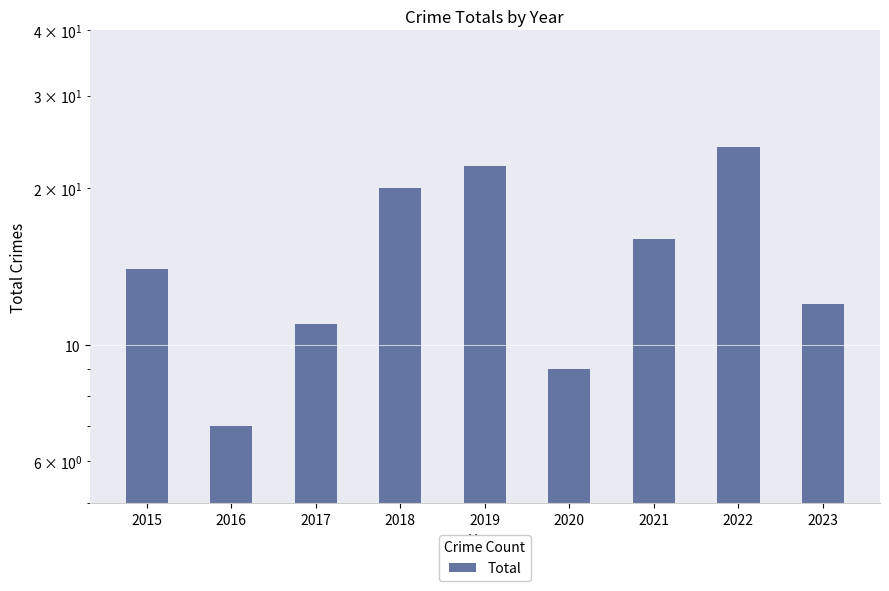

How many values exceed 14?

4